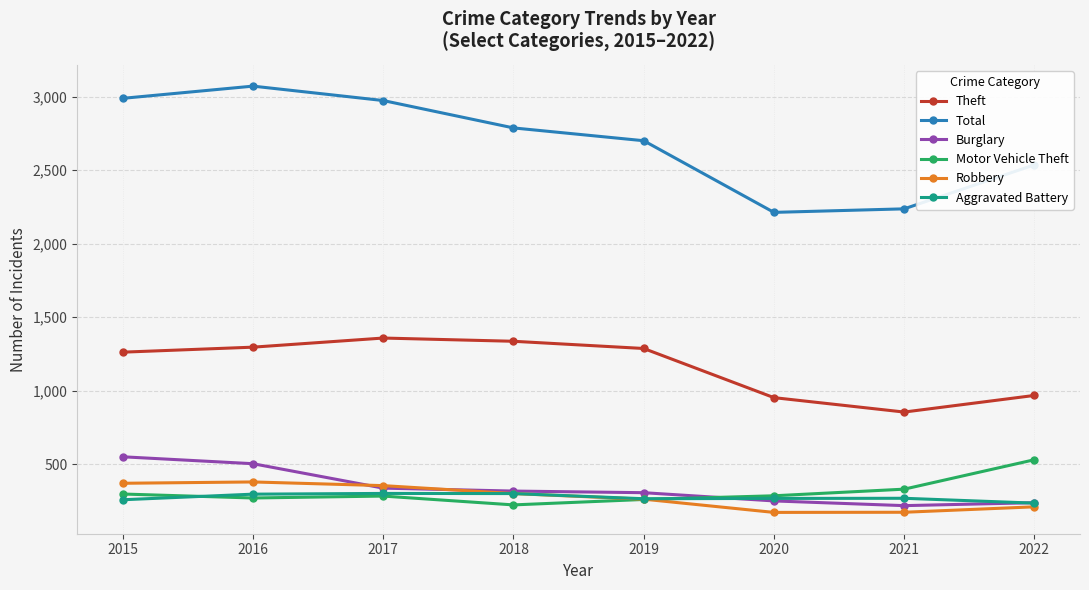

What is the minimum value for Aggravated Battery?

237